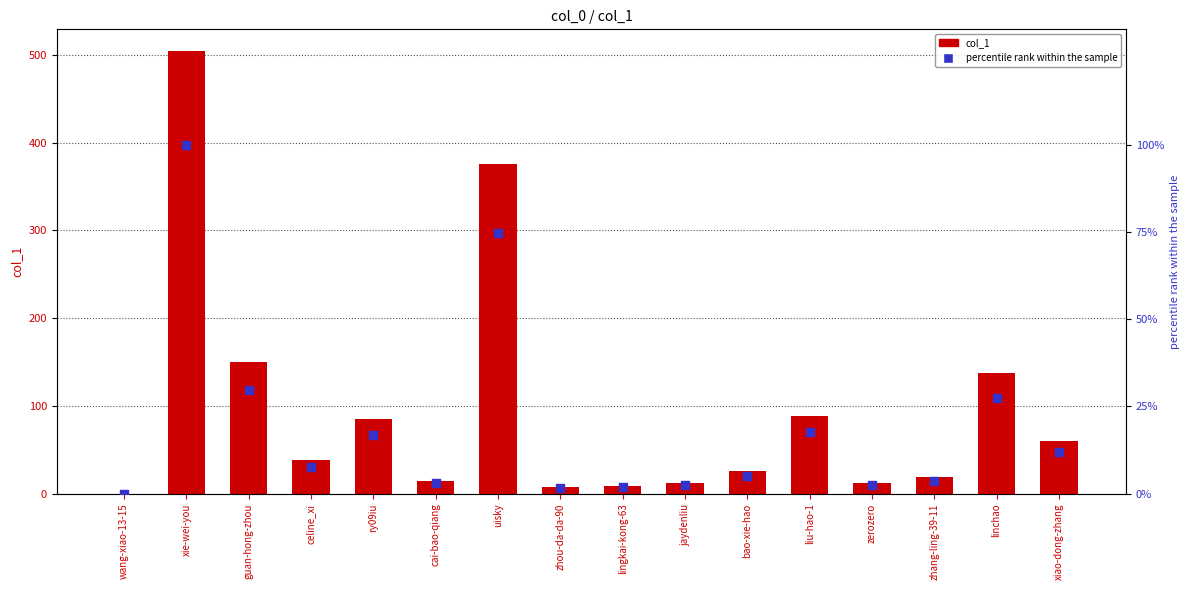

At how many categories does at least one series exceed 251?

2